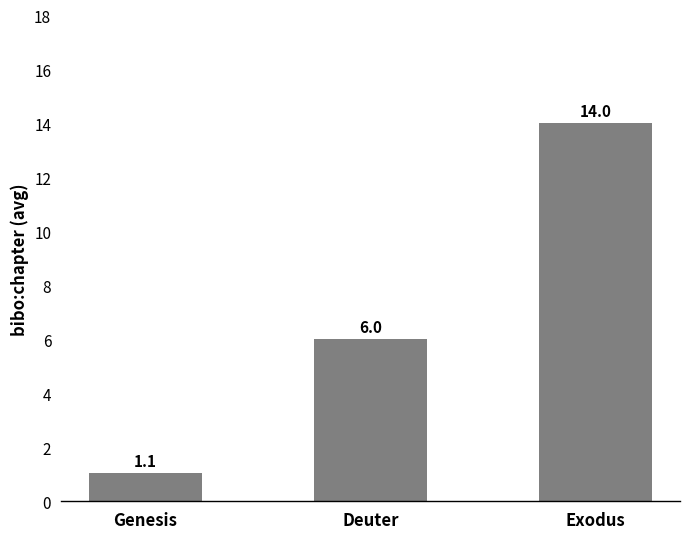

What is the change in value from Genesis to Deuter?

+4.9